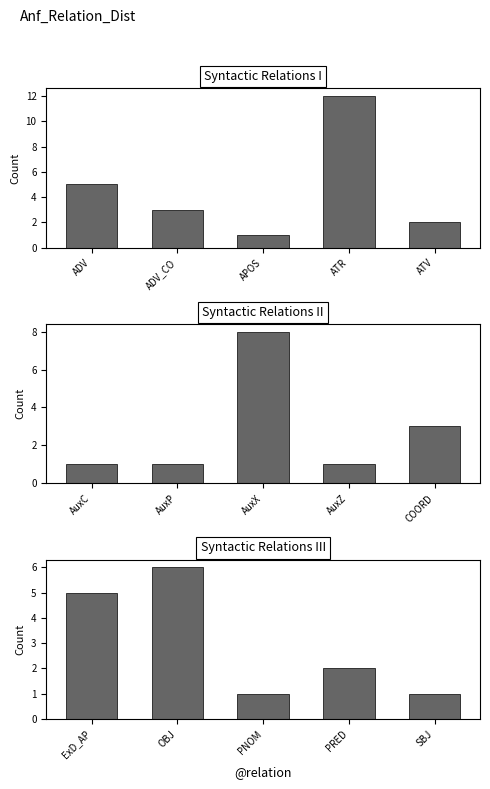

What position from the left is OBJ?

2